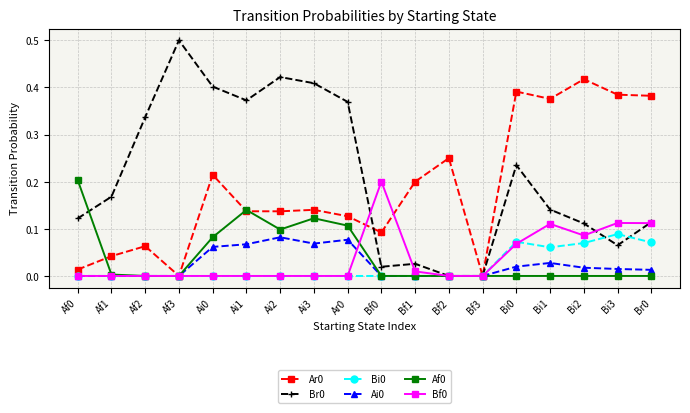

What is the total value across all series at Af3?

0.5